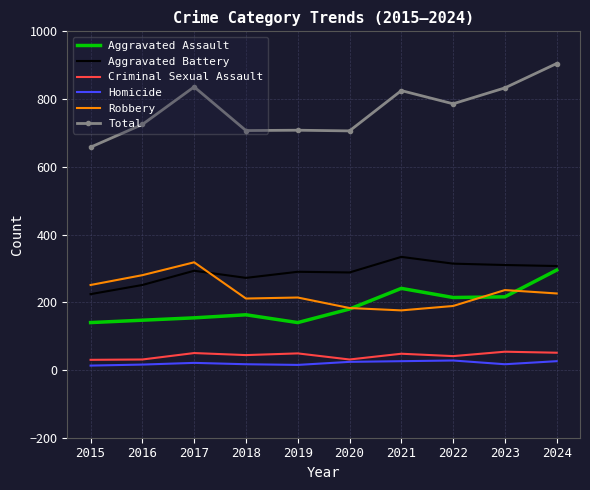

Which series has the largest range (max minus min)?

Total